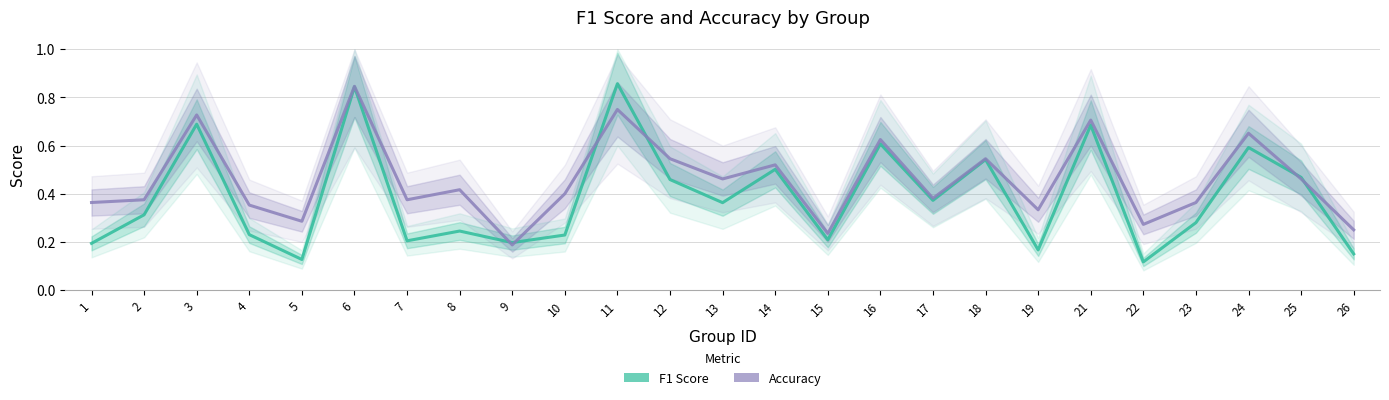

How many lines are shown in the chart?

2